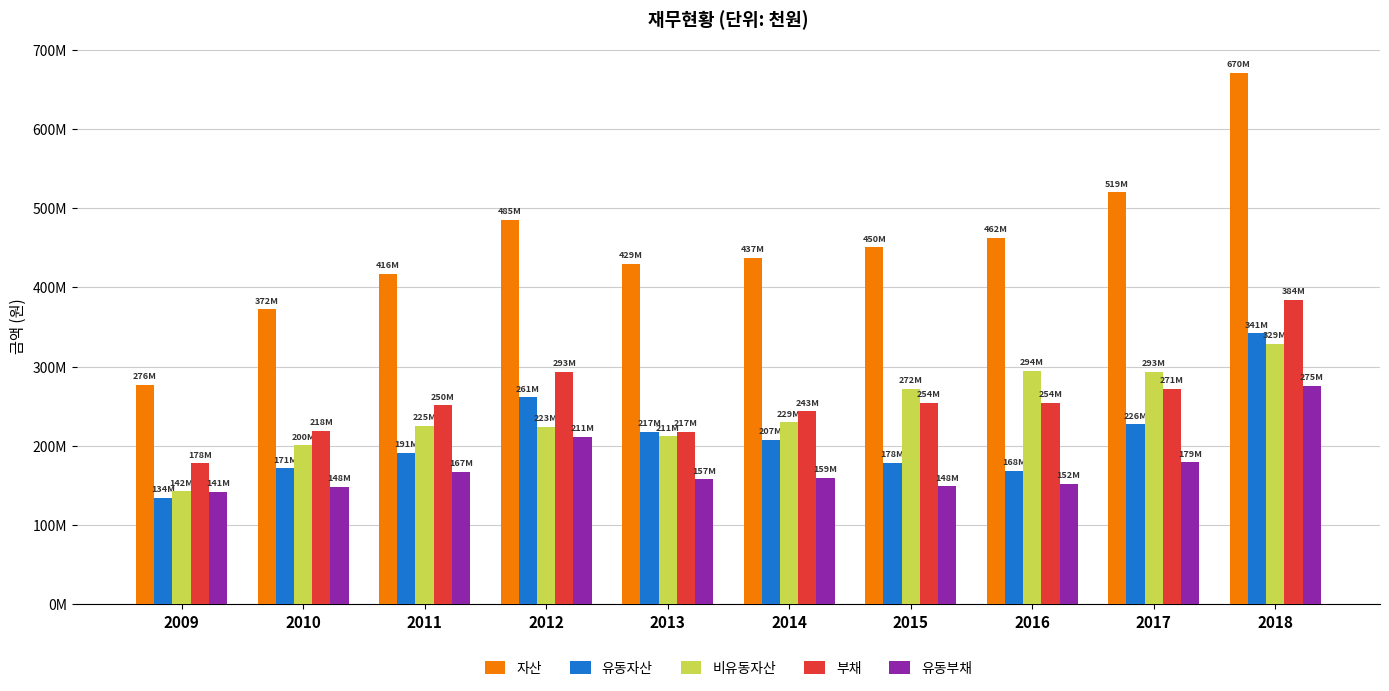

What is the maximum value shown in the chart?

670840467